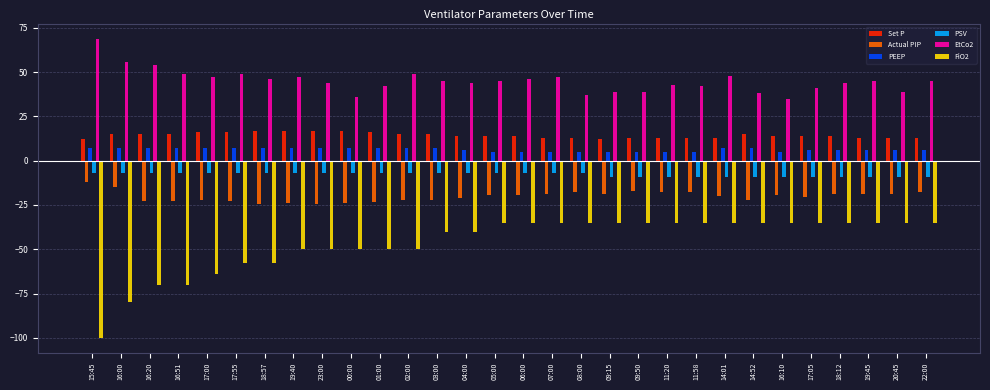

The FiO2 series shows -50.8 at 14:01. True or false?

False